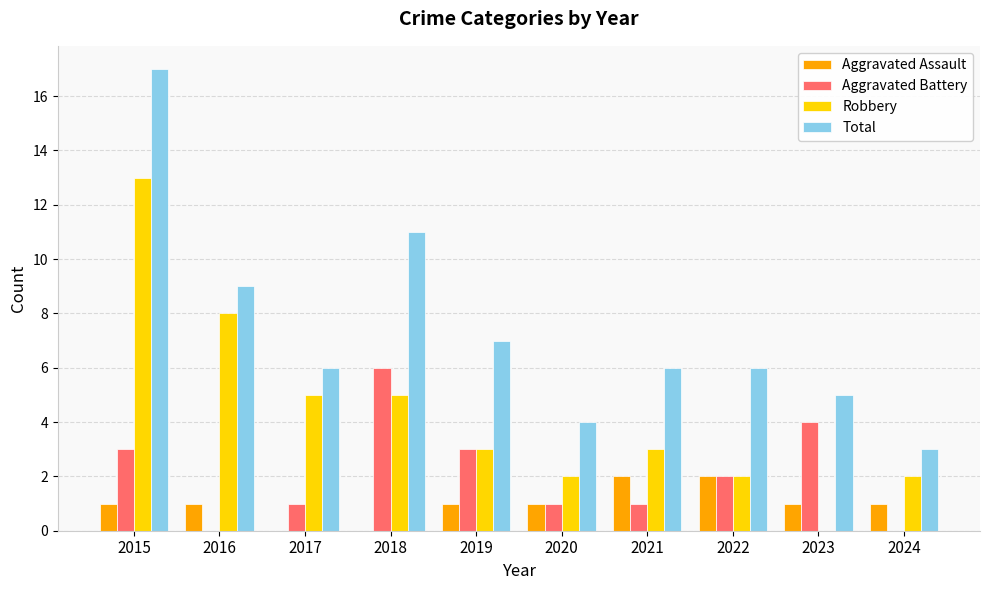

Reading right to left, what are all the values shown in this chart?

Aggravated Assault: 1	1	2	2	1	1	0	0	1	1
Aggravated Battery: 0	4	2	1	1	3	6	1	0	3
Robbery: 2	0	2	3	2	3	5	5	8	13
Total: 3	5	6	6	4	7	11	6	9	17